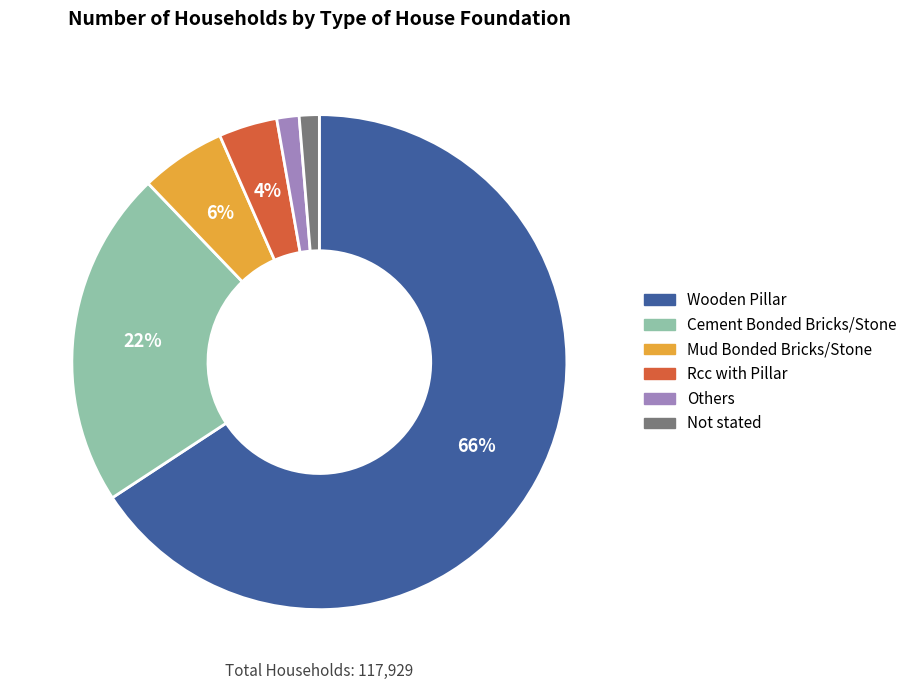

To the nearest percent, what portion does Cement Bonded Bricks/Stone represent?

22%